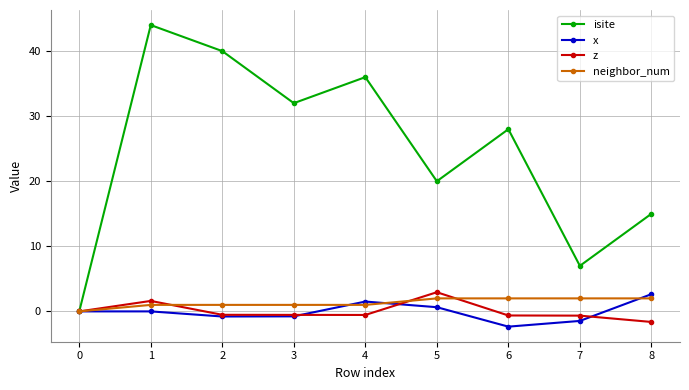

Which series has the largest total across all categories?

isite